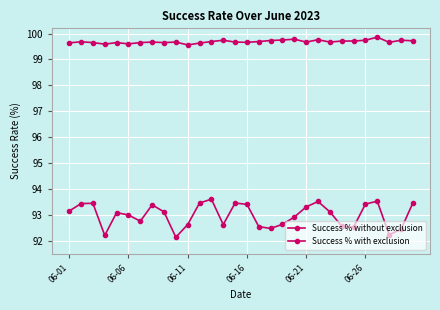

What is the value of the Success % with exclusion point at the 6th from the left?

99.6